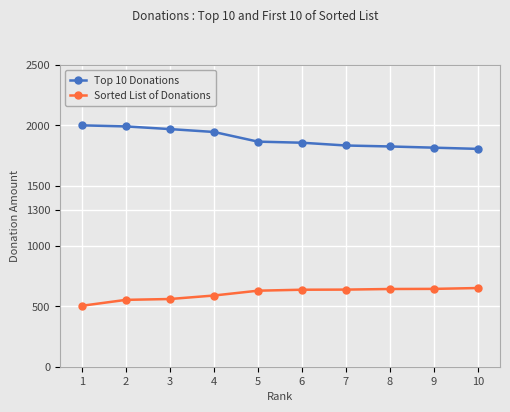

What is the approximate value of Sorted List of Donations at 9?

645